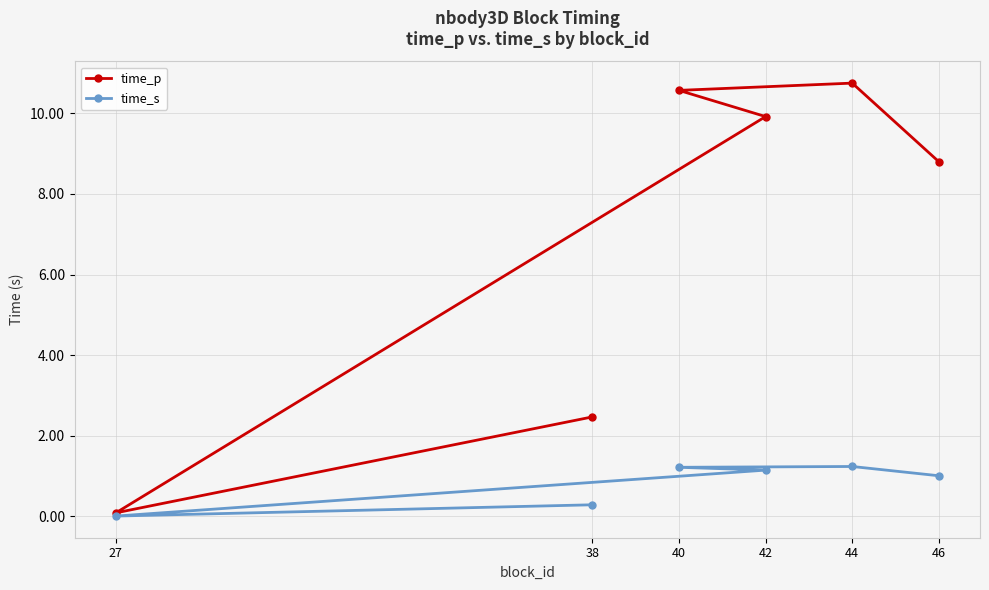

How many interior local valleys does the time_s series have?

1